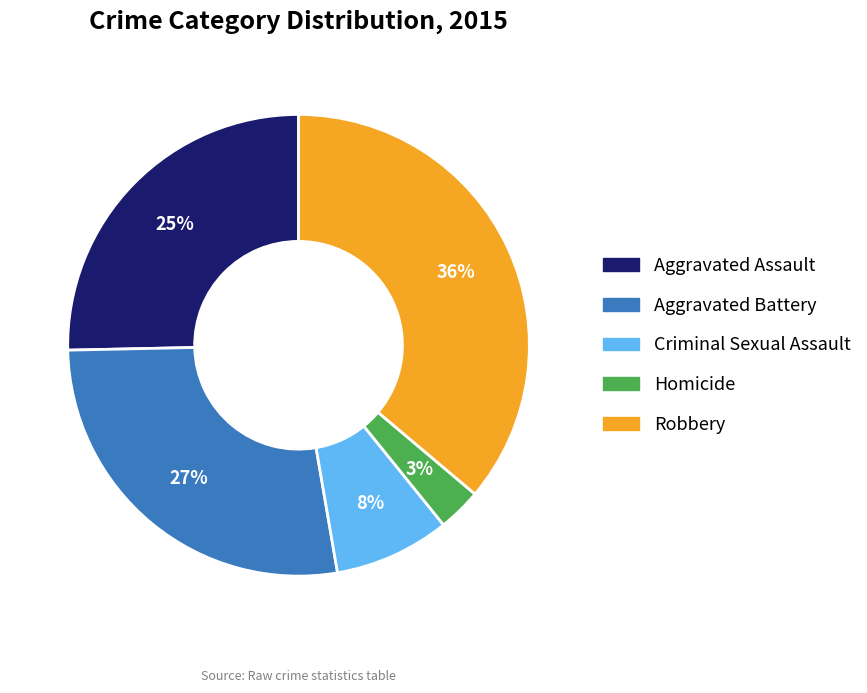

Rank the categories by value from highest to lowest.

Robbery, Aggravated Battery, Aggravated Assault, Criminal Sexual Assault, Homicide